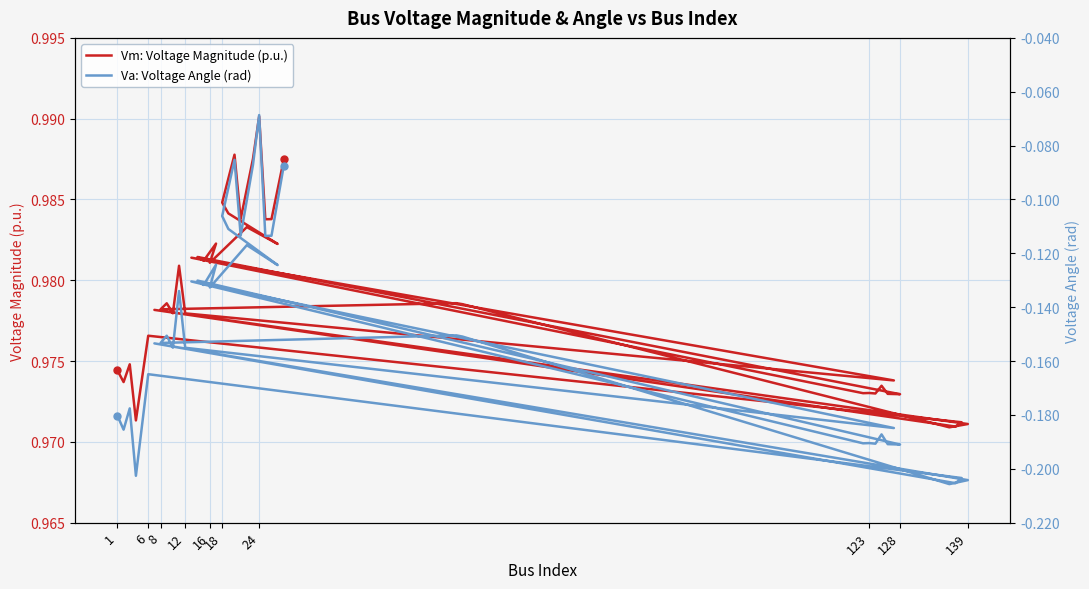

What is the difference between the maximum and second lowest values in the Va: Voltage Angle (rad) series?

0.1